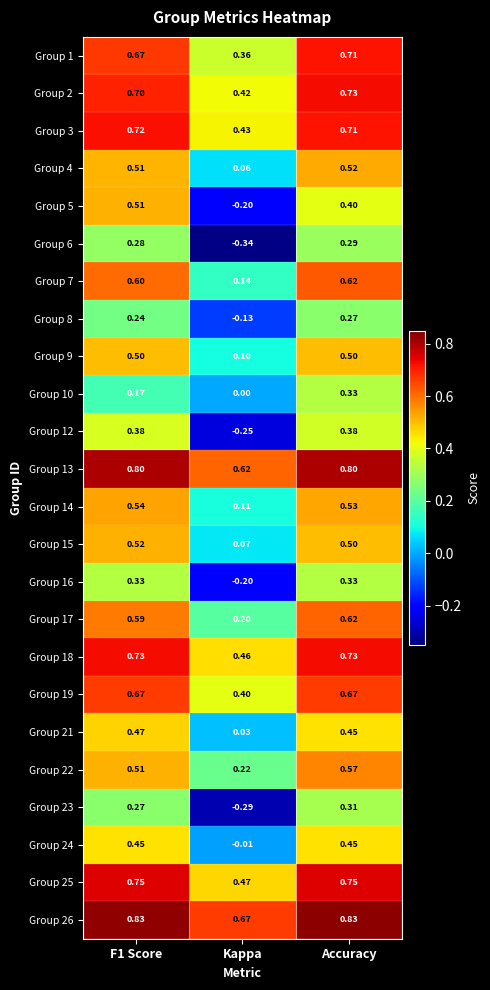

Between F1 Score and Kappa, which series saw the biggest shift?

Group 5